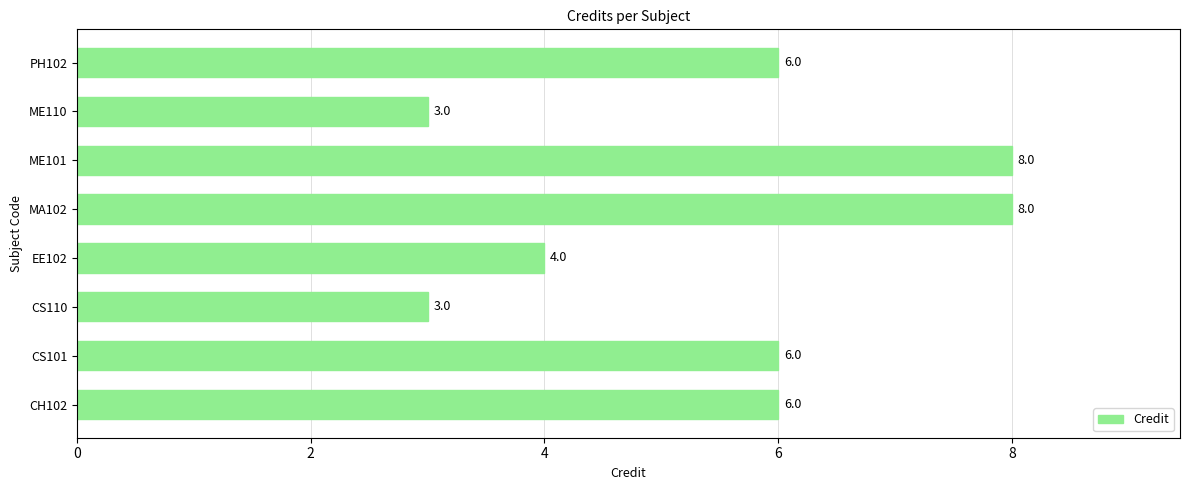

What is the smallest value displayed?

3